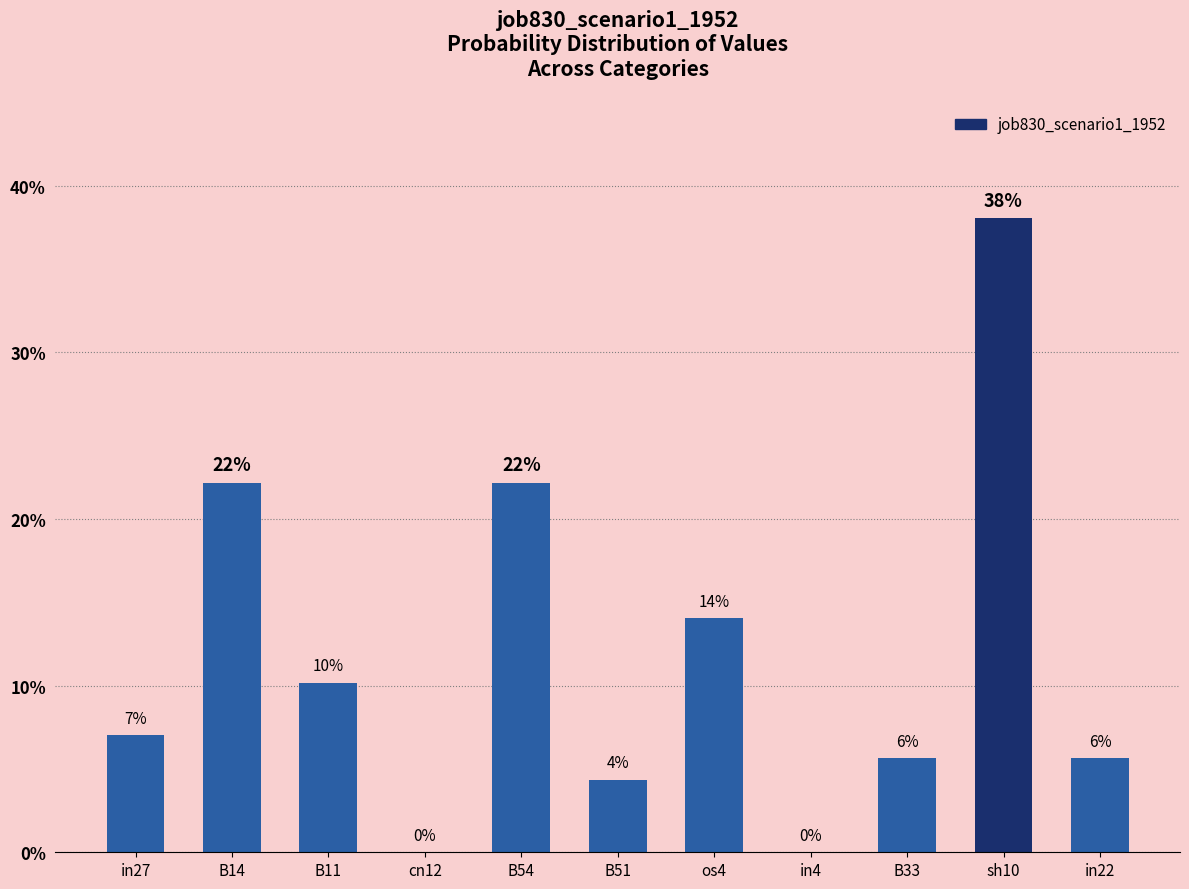

What is the change in value from os4 to in22?

-0.1